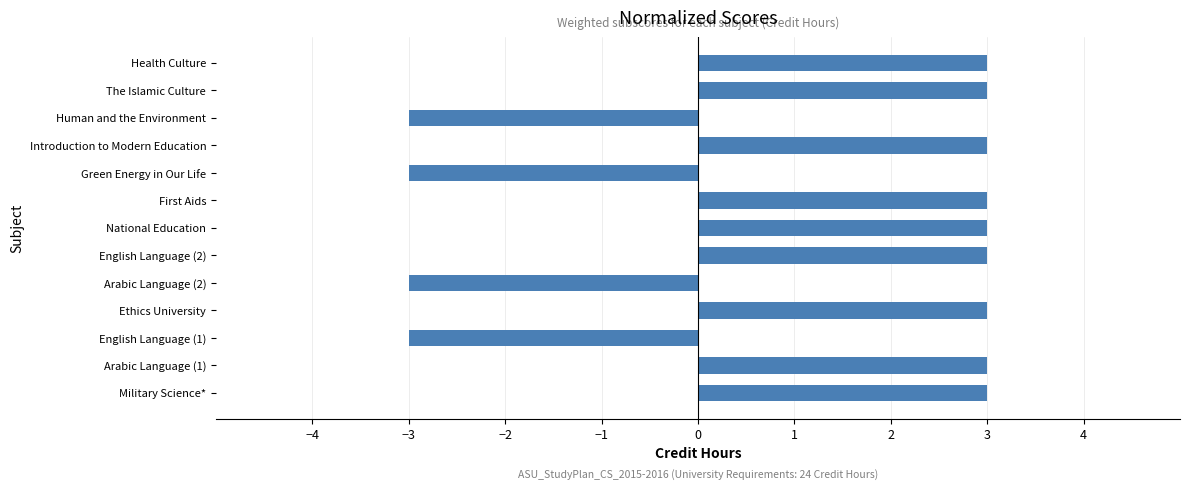

What is the greatest value displayed?

3